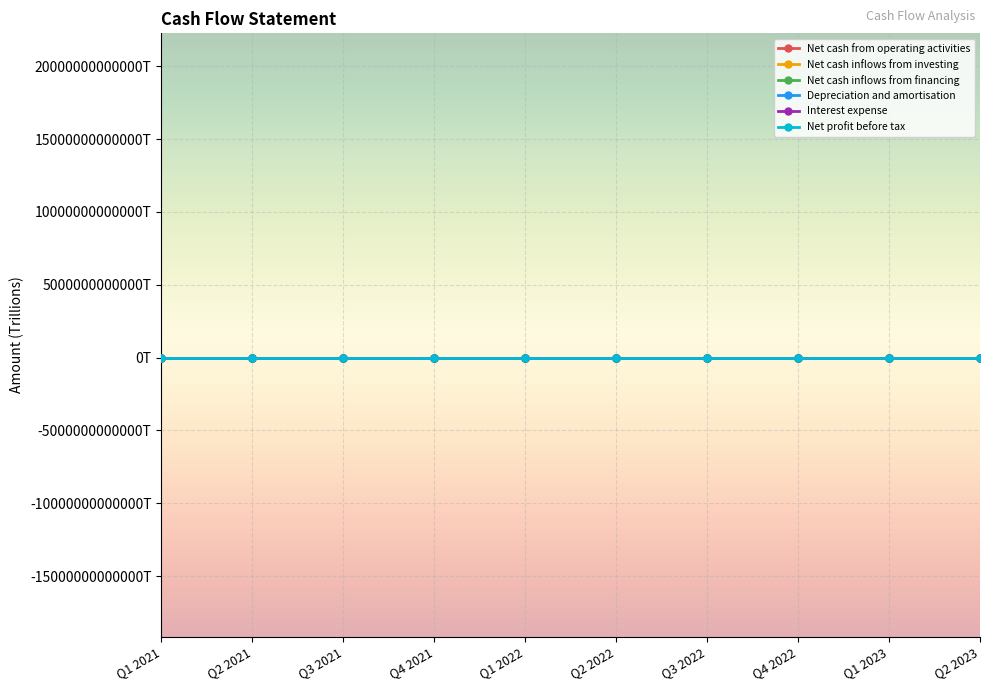

What is the sum of the Depreciation and amortisation values at Q2 2021 and Q3 2022?

10.4